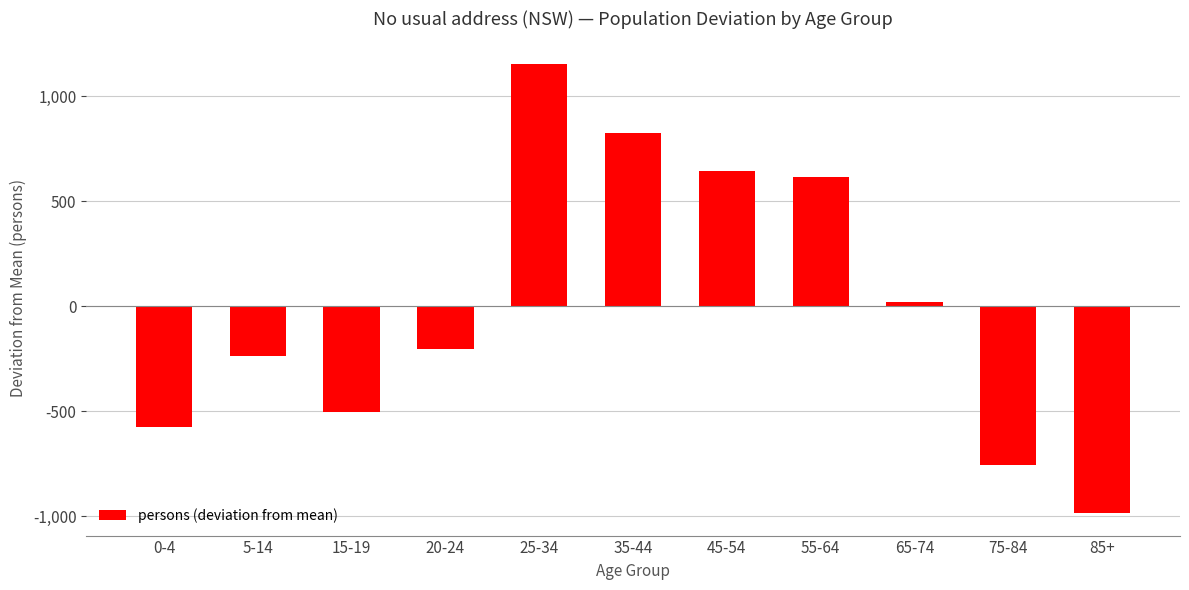

Where is the data nearest to the value 84?

65-74